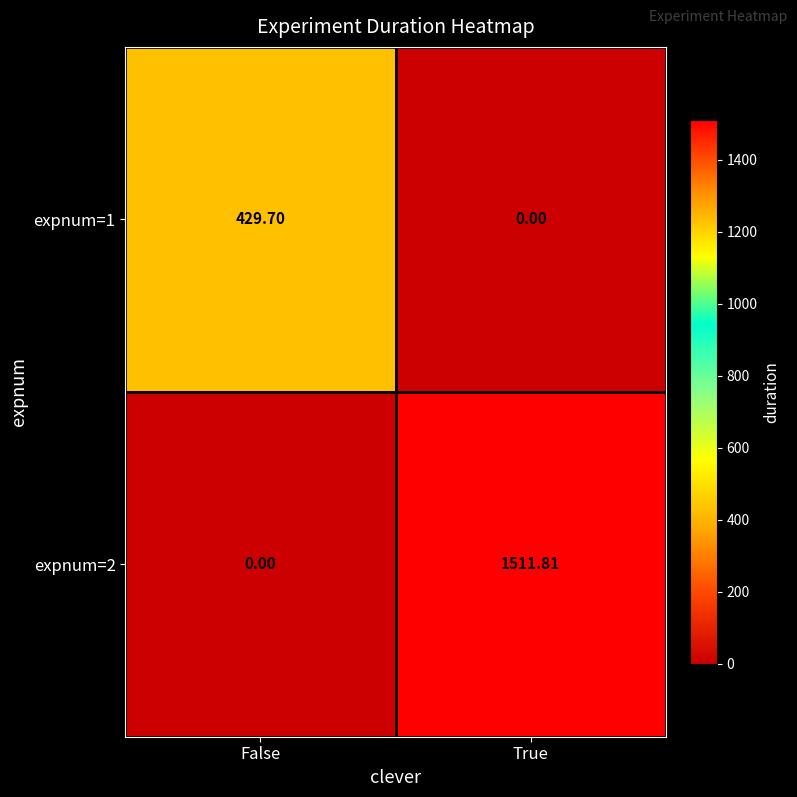

List the labels in order of expnum=2 value, smallest first.

False, True